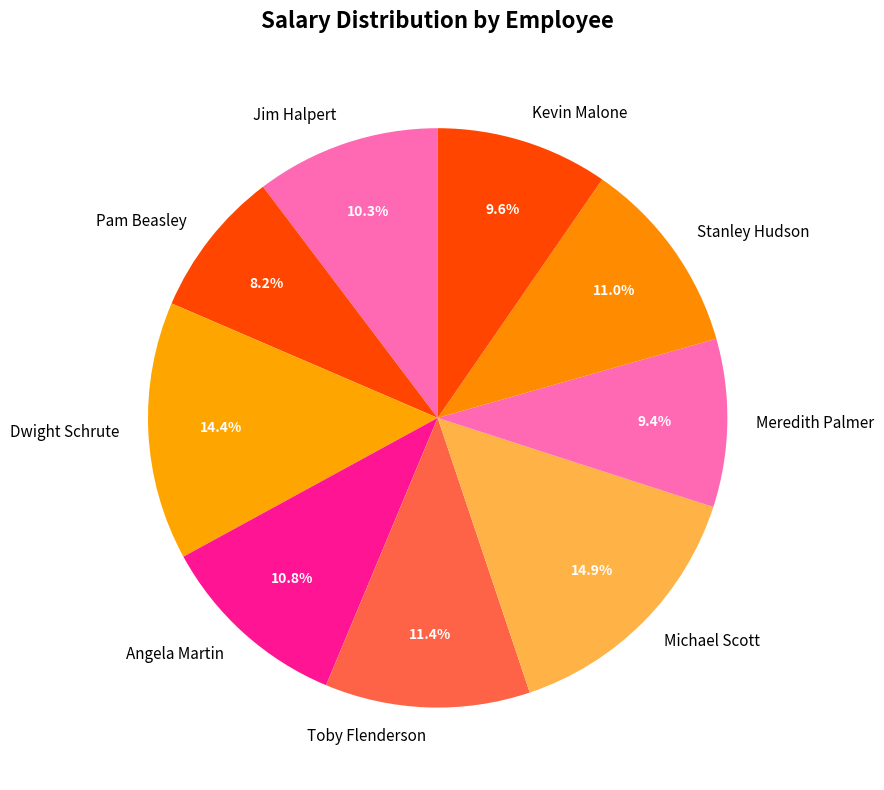

What percentage is the Kevin Malone slice, to the nearest percent?

10%